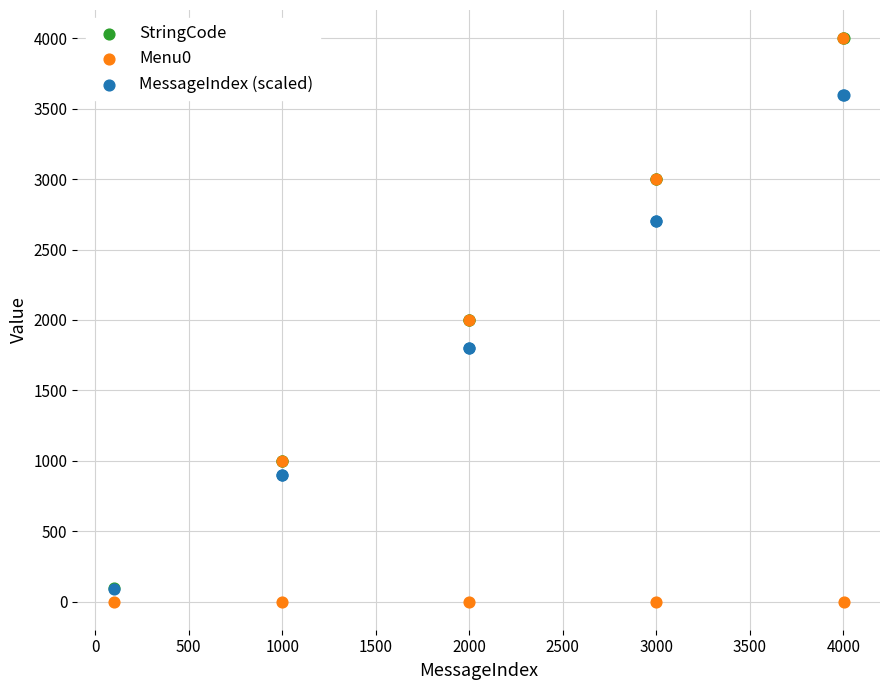

Which series has the widest spread of Y values?

Menu0